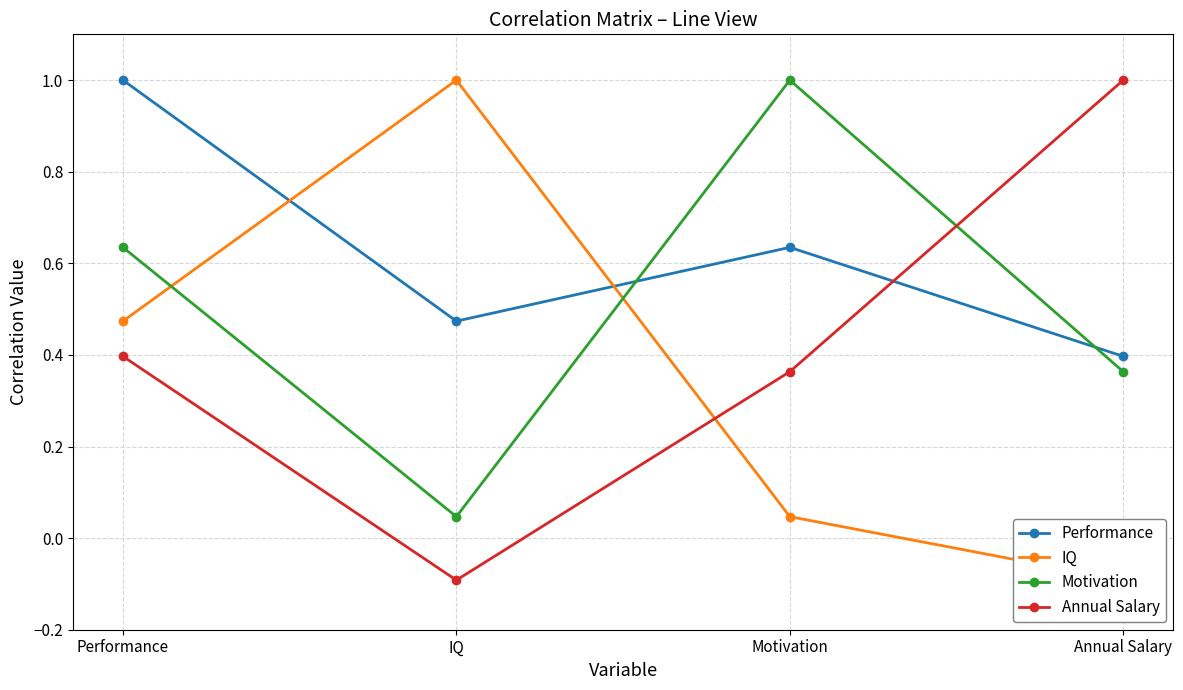

True or false: Motivation has a value of 0.6 at Motivation.

False